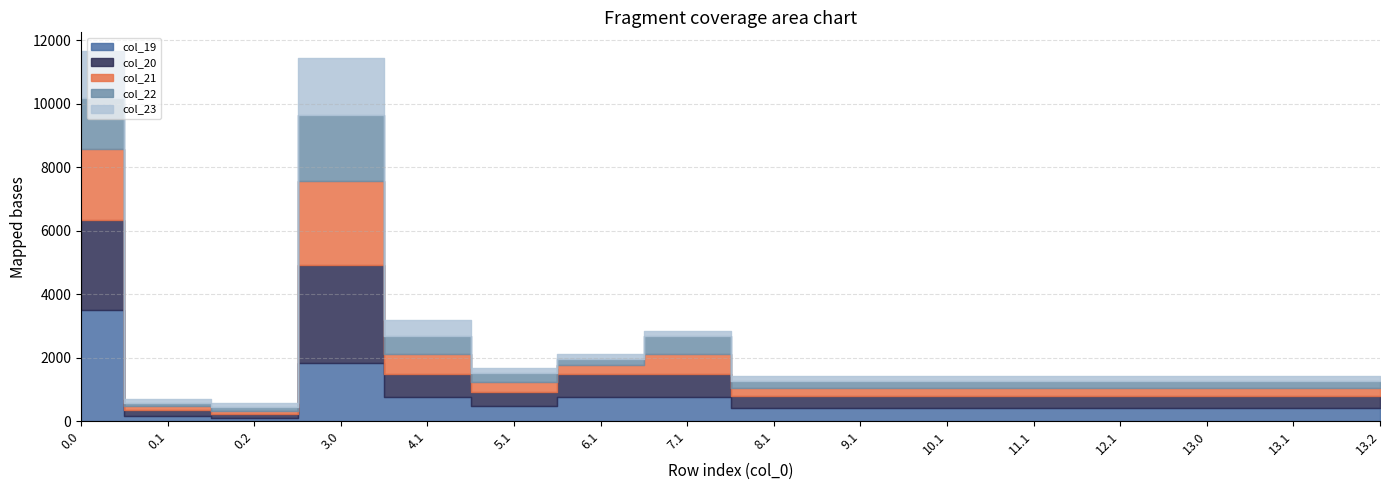

True or false: col_19 has more than 0 interior local peaks.

True